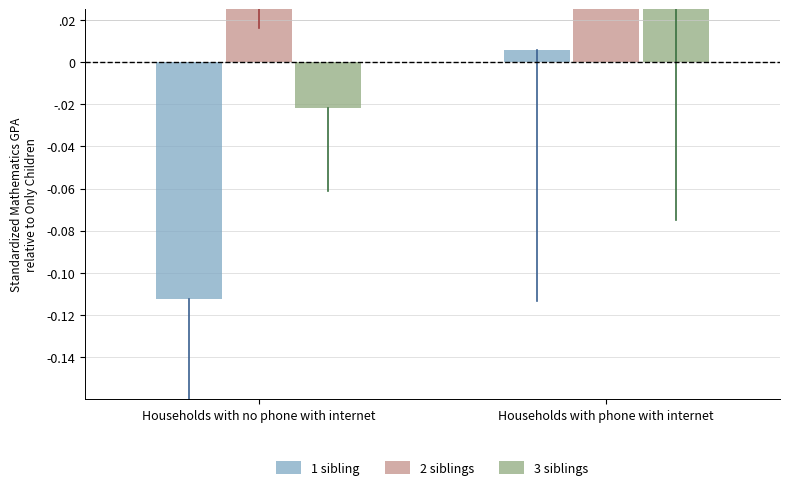

Reading left to right, transcribe all the data shown in this chart.

1 sibling: Households with no phone with internet=-0.1	Households with phone with internet=0.0
2 siblings: Households with no phone with internet=0.2	Households with phone with internet=0.3
3 siblings: Households with no phone with internet=-0.0	Households with phone with internet=0.0